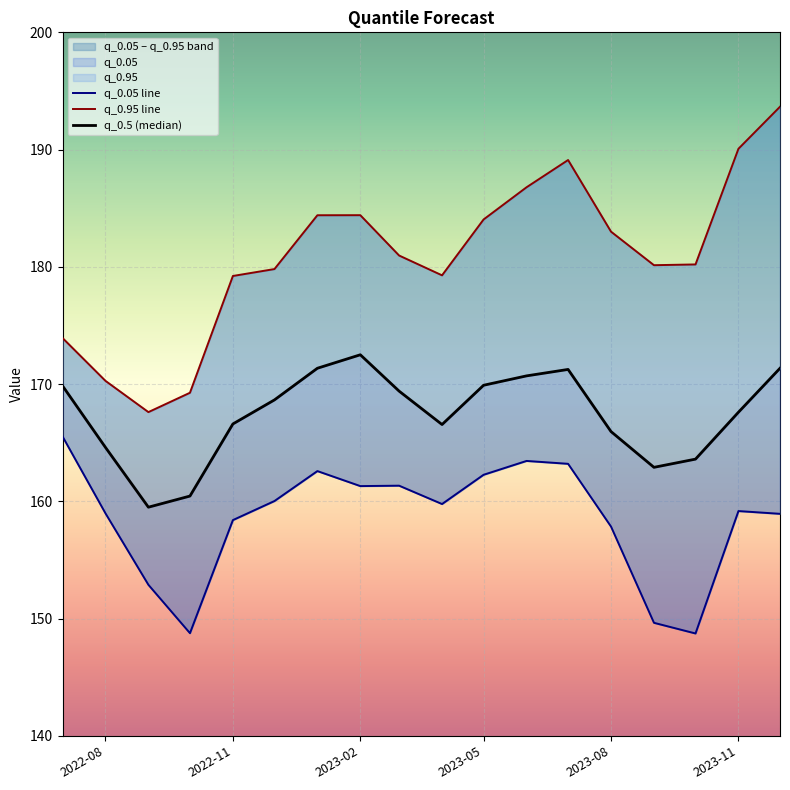

List the series in order of their overall mean, lowest first.

q_0.05 line, q_0.5 (median), q_0.95 line